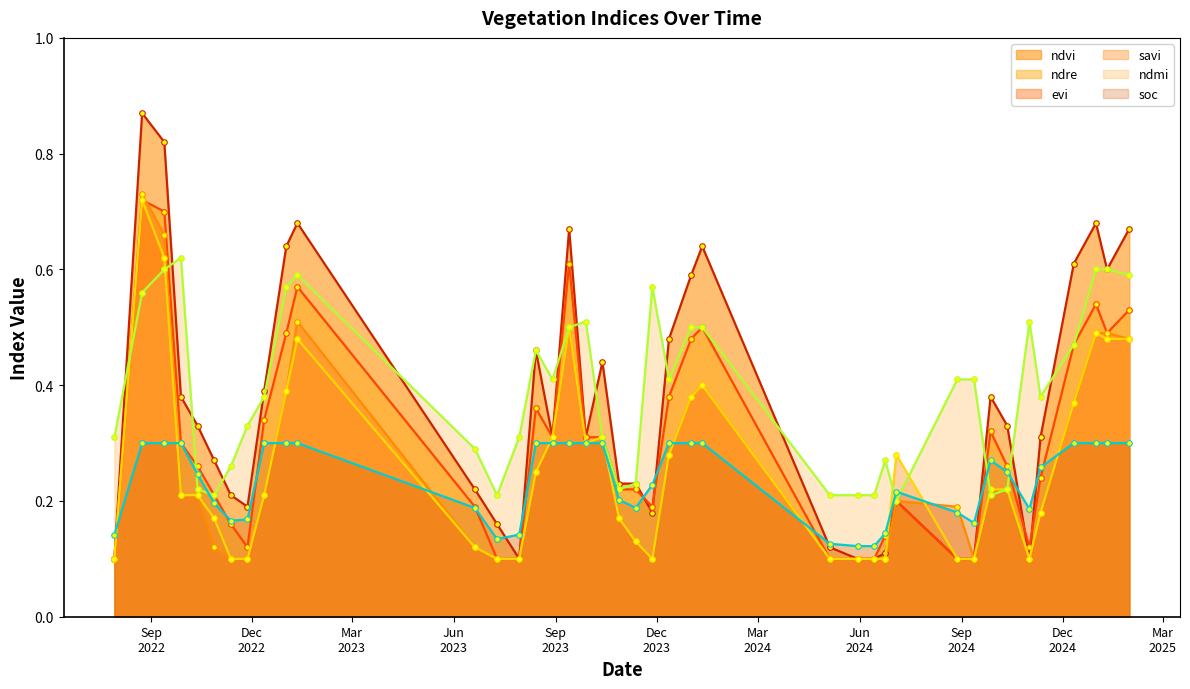

How many interior local valleys does the ndvi series have?

7